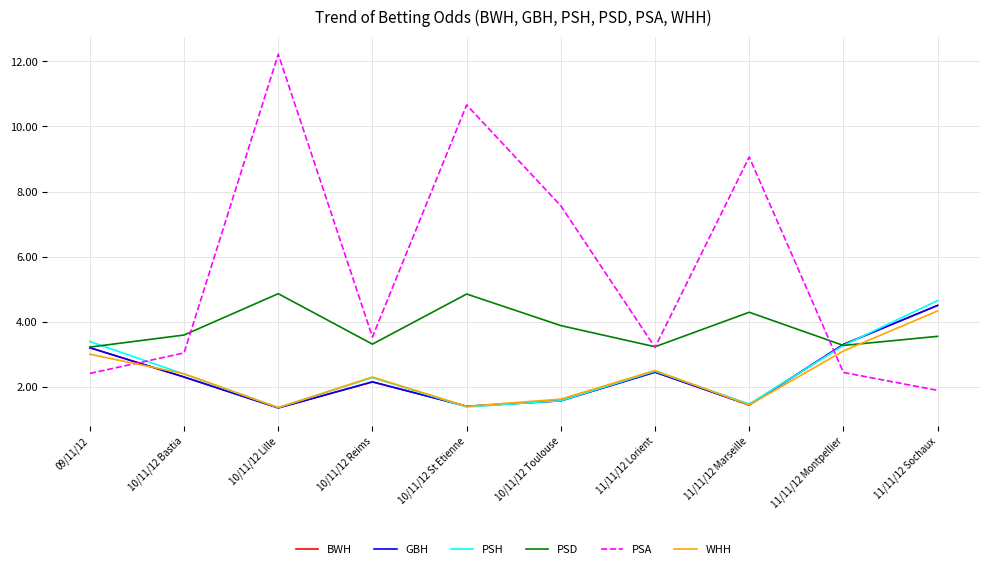

How many interior local peaks does the PSA series have?

3